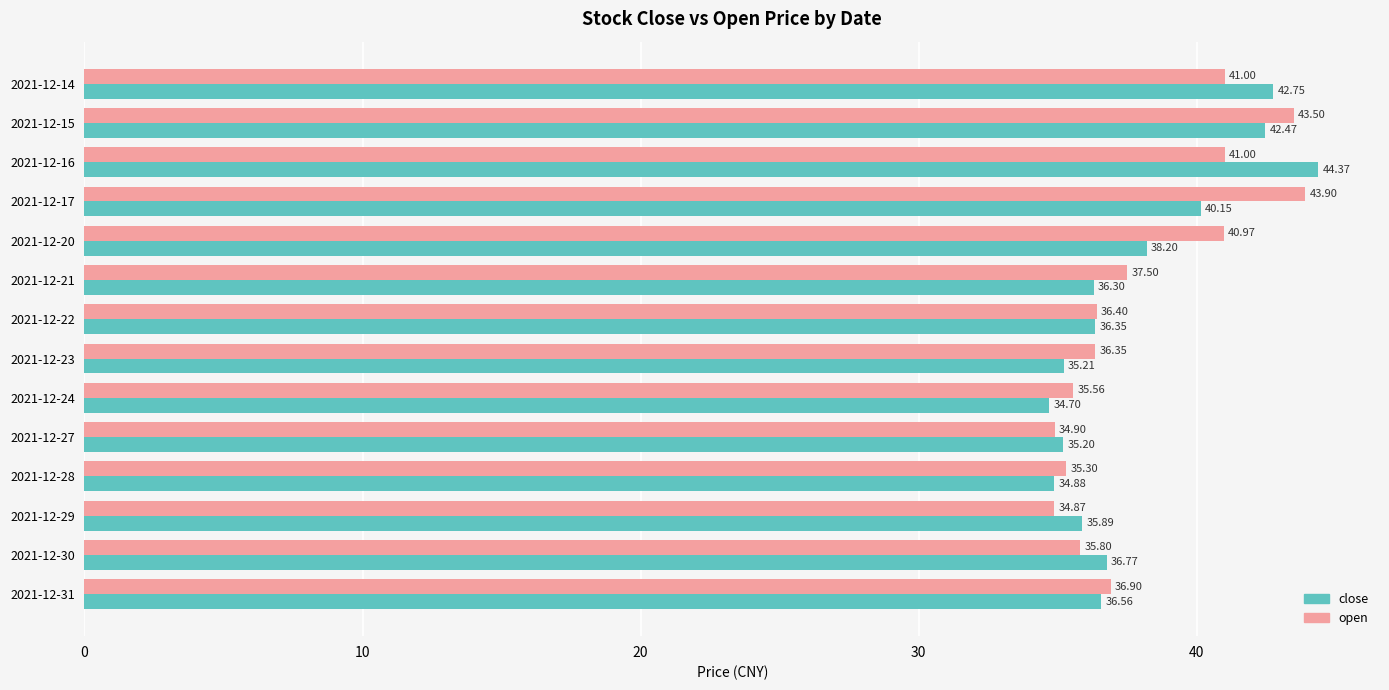

What is the sum of the open values at 2021-12-22 and 2021-12-15?

79.9